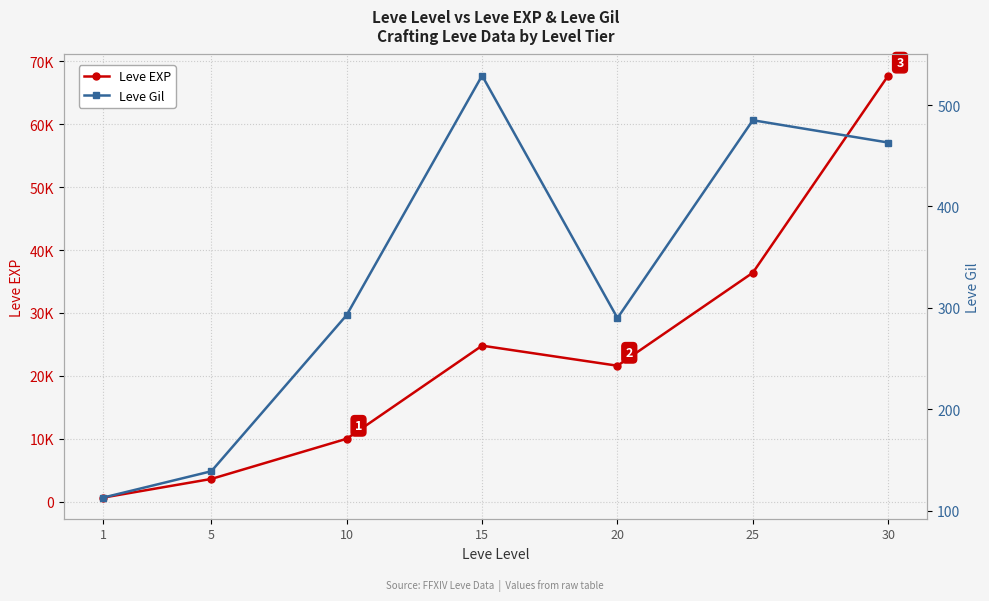

Which label corresponds to the largest value in the chart?

30